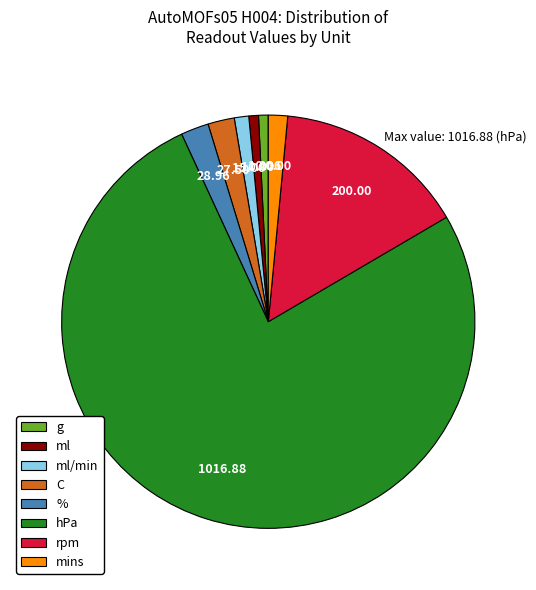

True or false: ml/min accounts for 1% of the total.

True